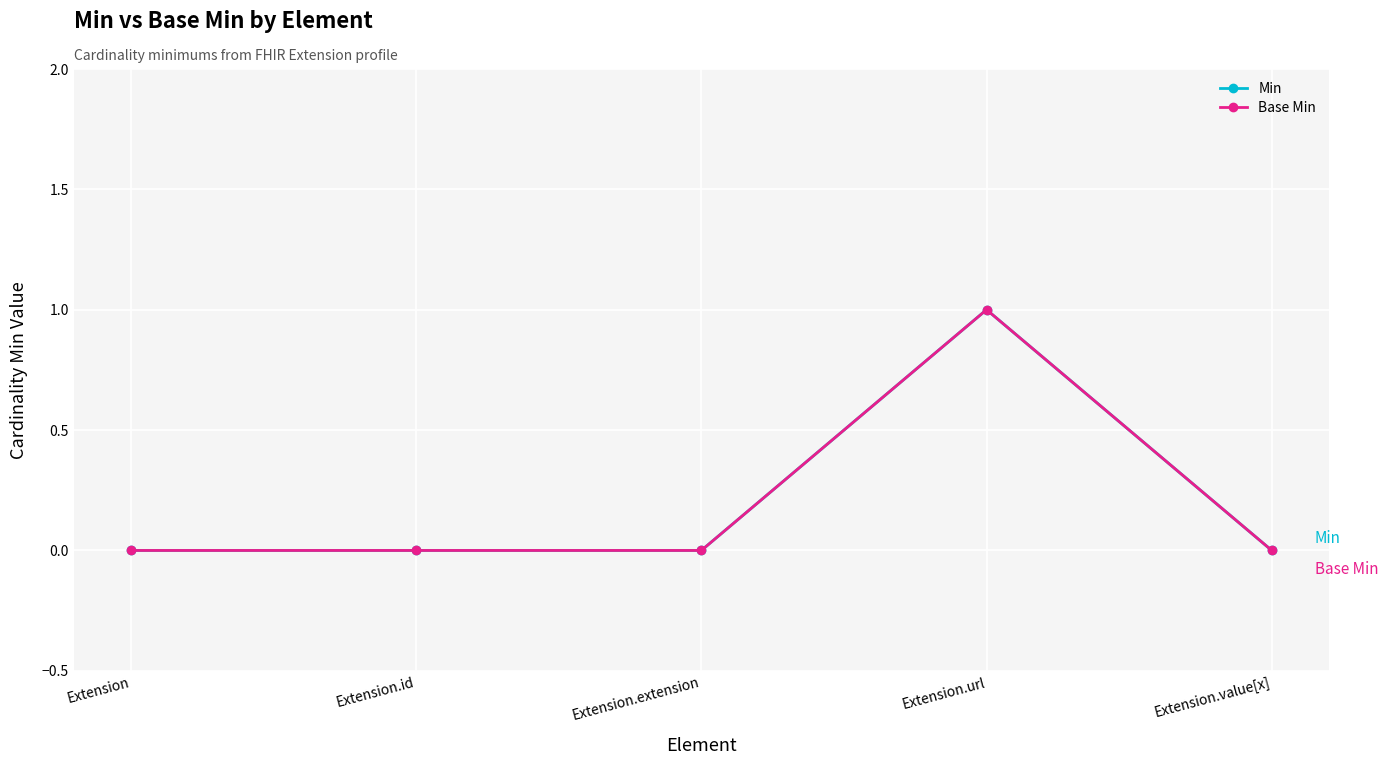

Does the chart have visible grid lines?

Yes